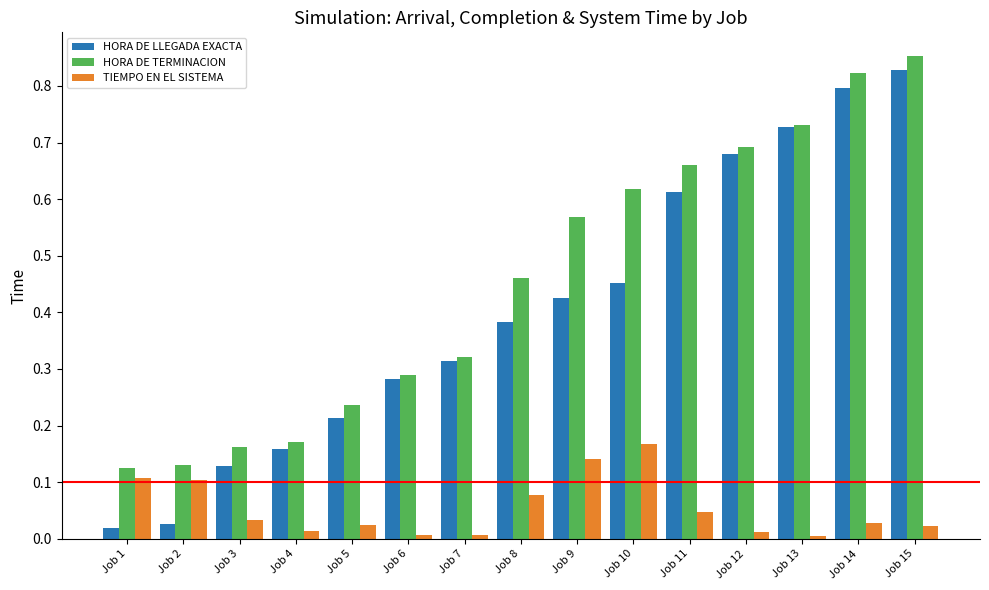

At which label does HORA DE LLEGADA EXACTA reach its peak?

Job 15